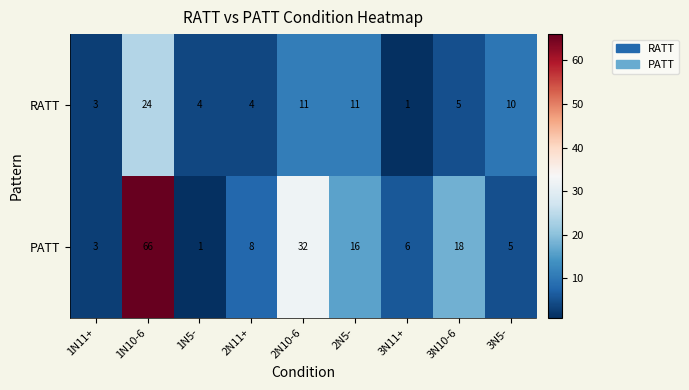

Which series has the largest range (max minus min)?

PATT